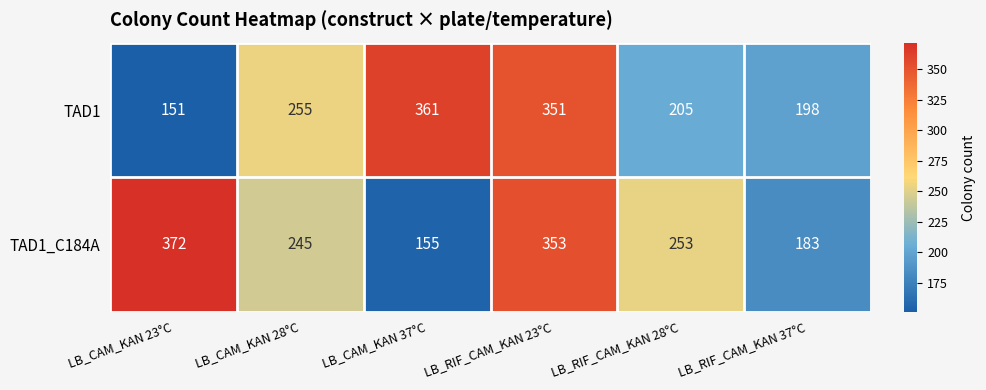

What is the difference between the maximum and minimum values in the TAD1 series?

210